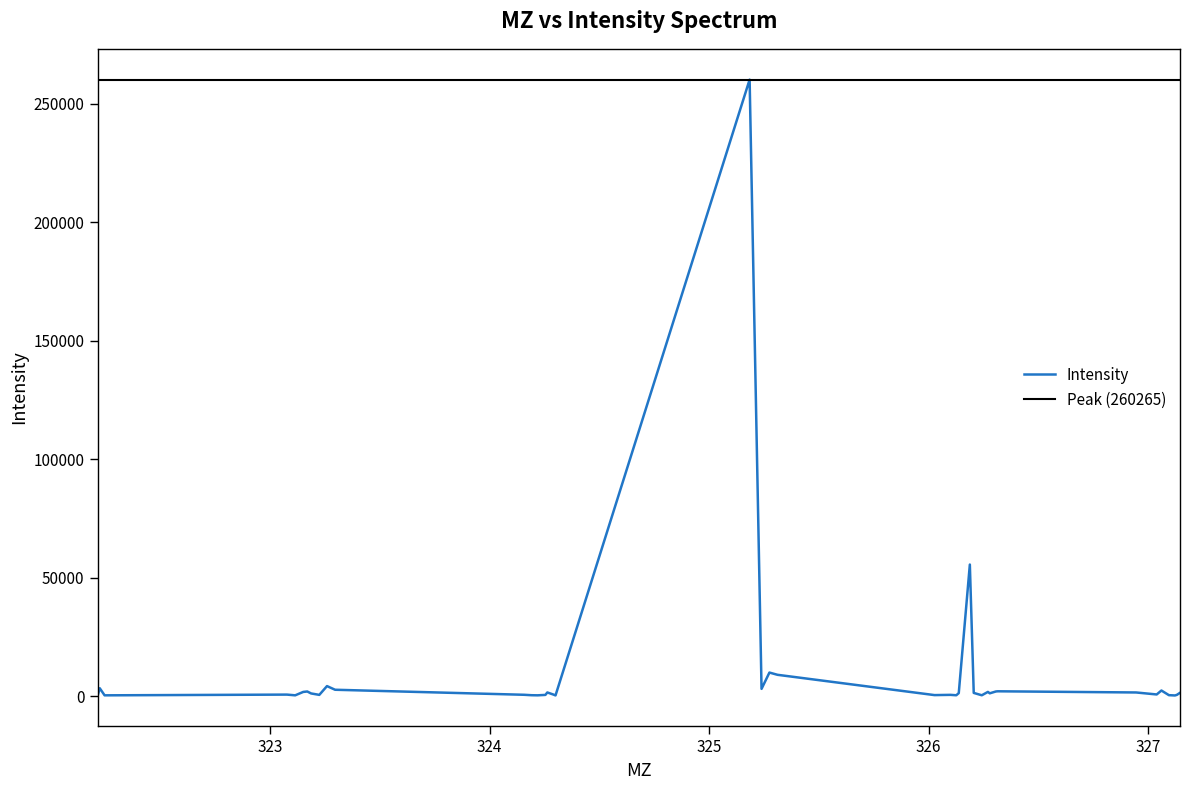

Where is the first local maximum?

323